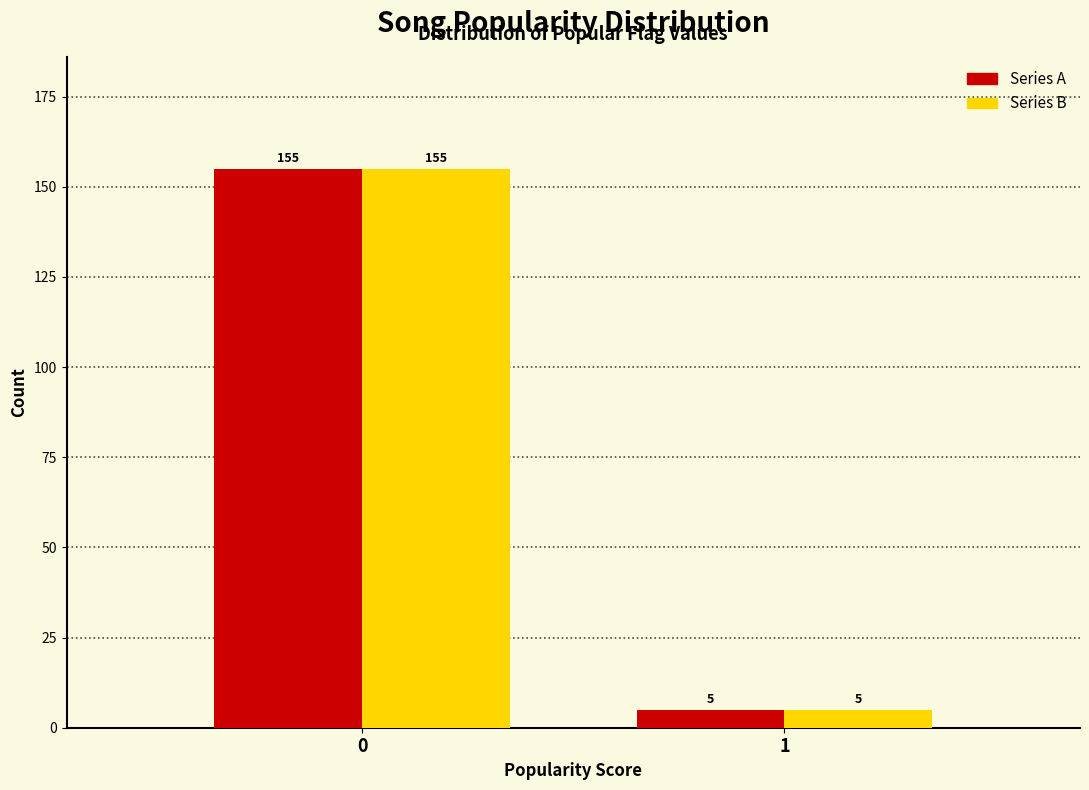

What is the minimum value shown in the chart?

5